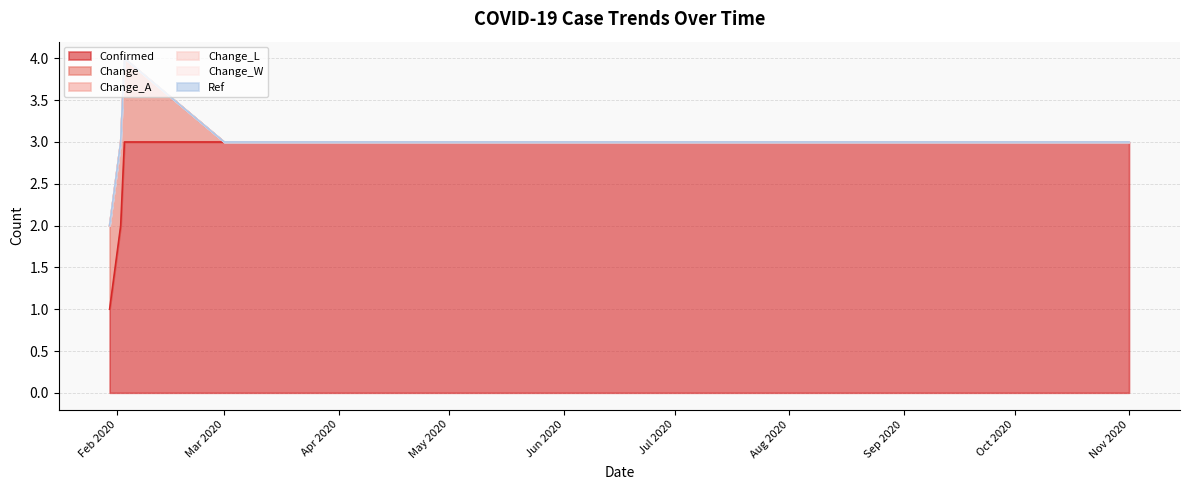

At how many categories does at least one series exceed 0?

20